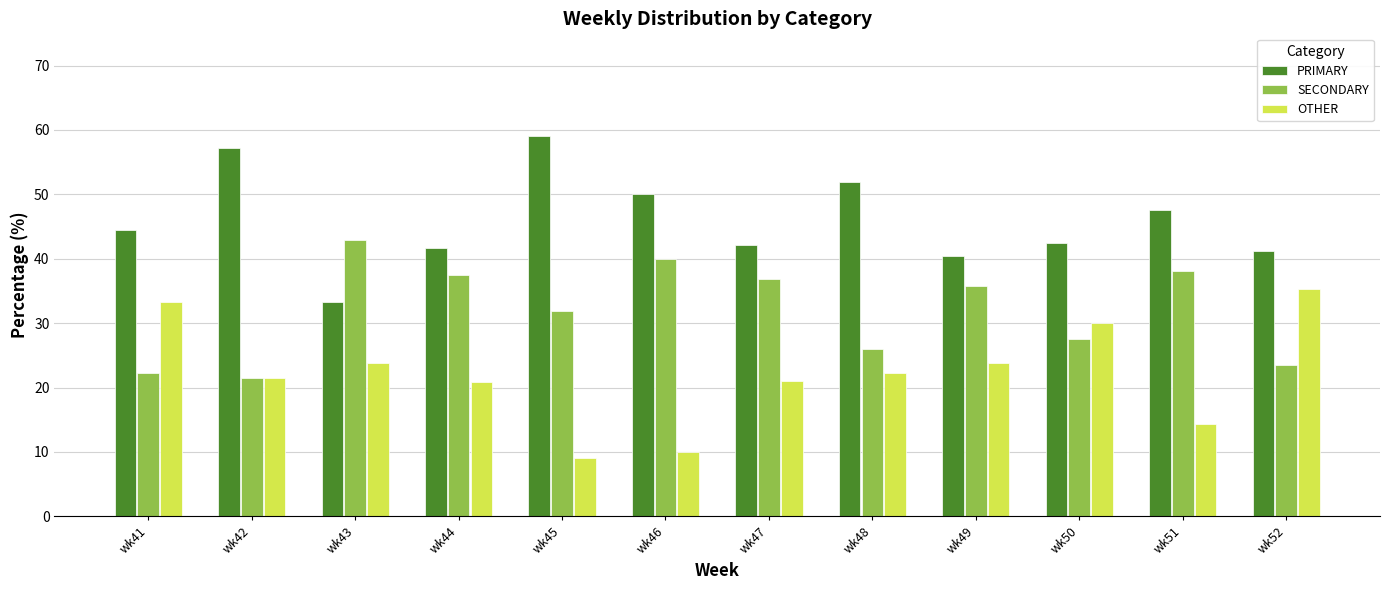

Is it true that SECONDARY equals 55.7 at wk45?

False